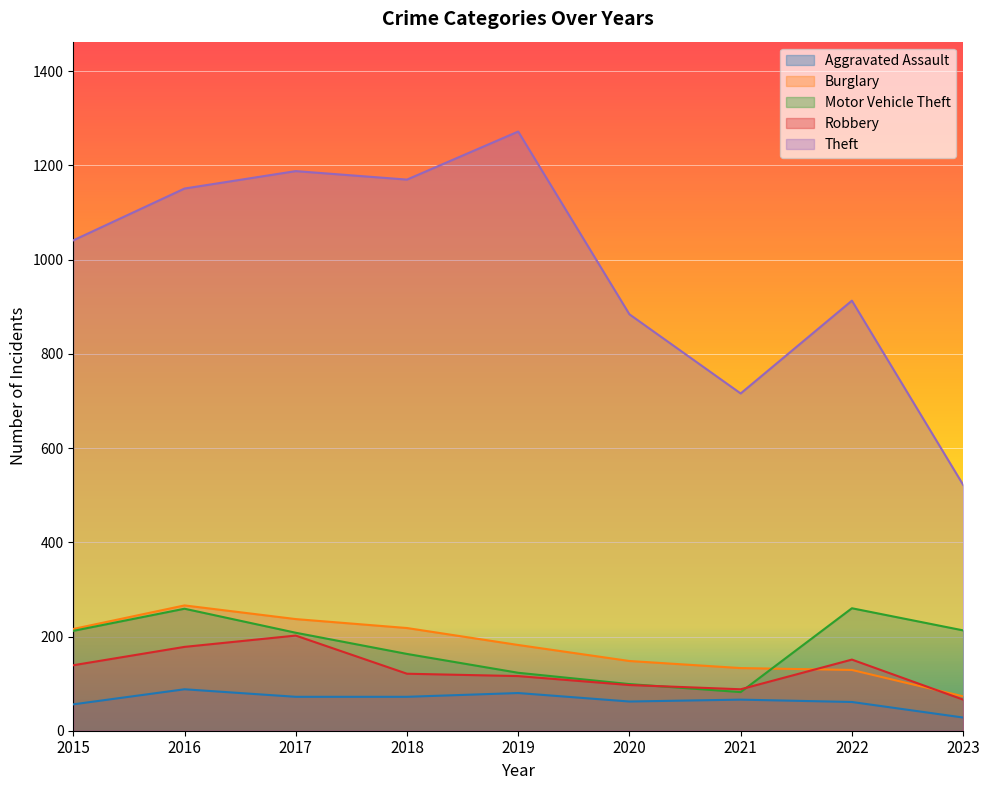

What is the smallest value displayed?

28